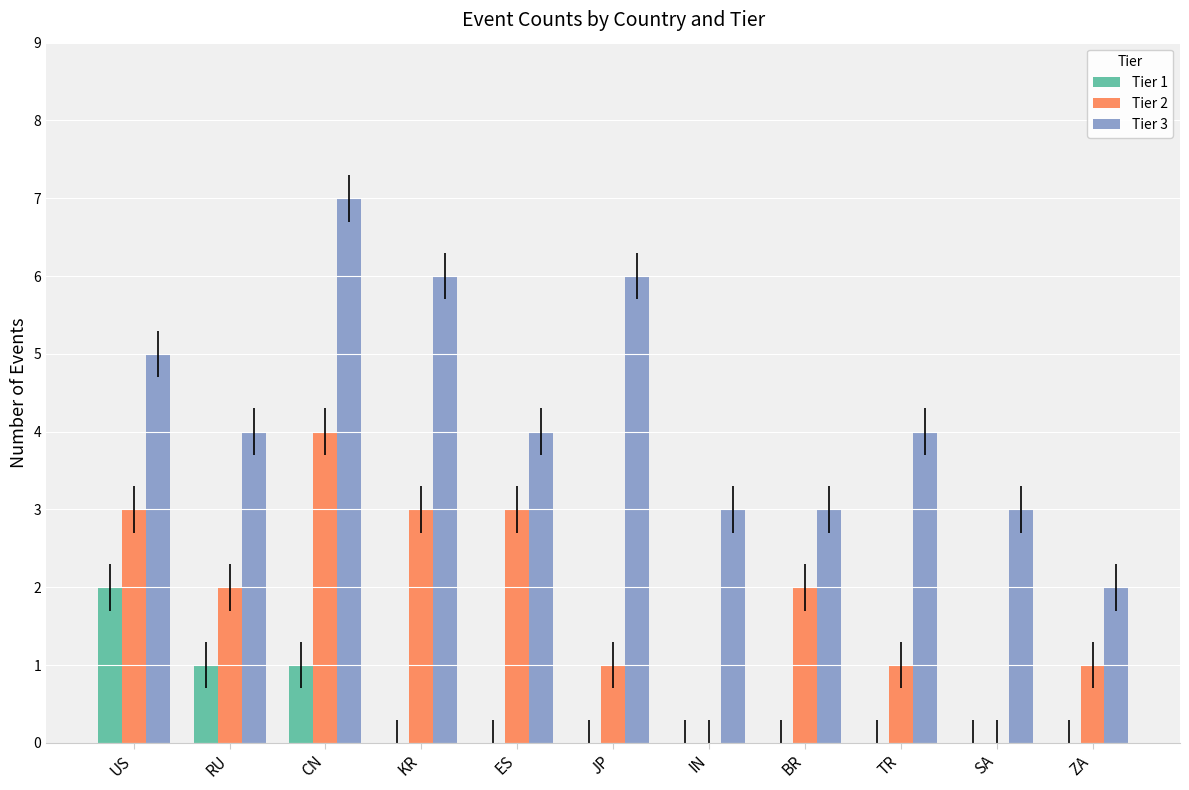

What is the maximum value shown in the chart?

7